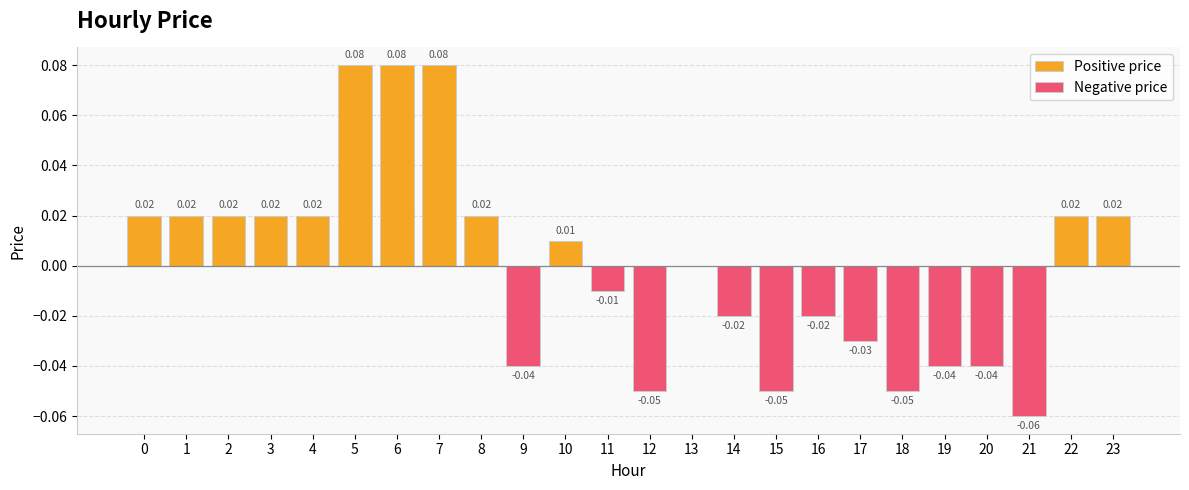

How many values in the Negative price series are below 0?

11